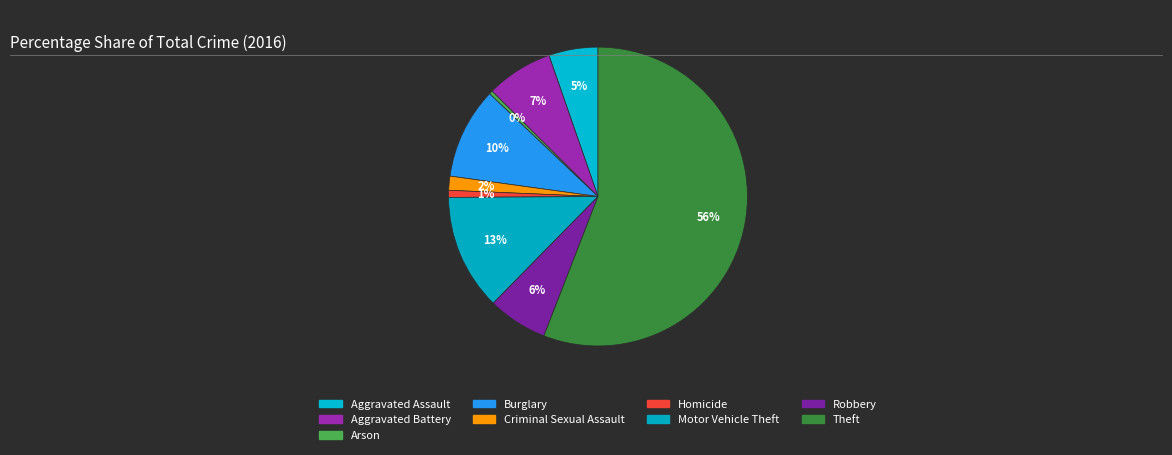

What is the total percentage of Burglary and Criminal Sexual Assault?

11.4%